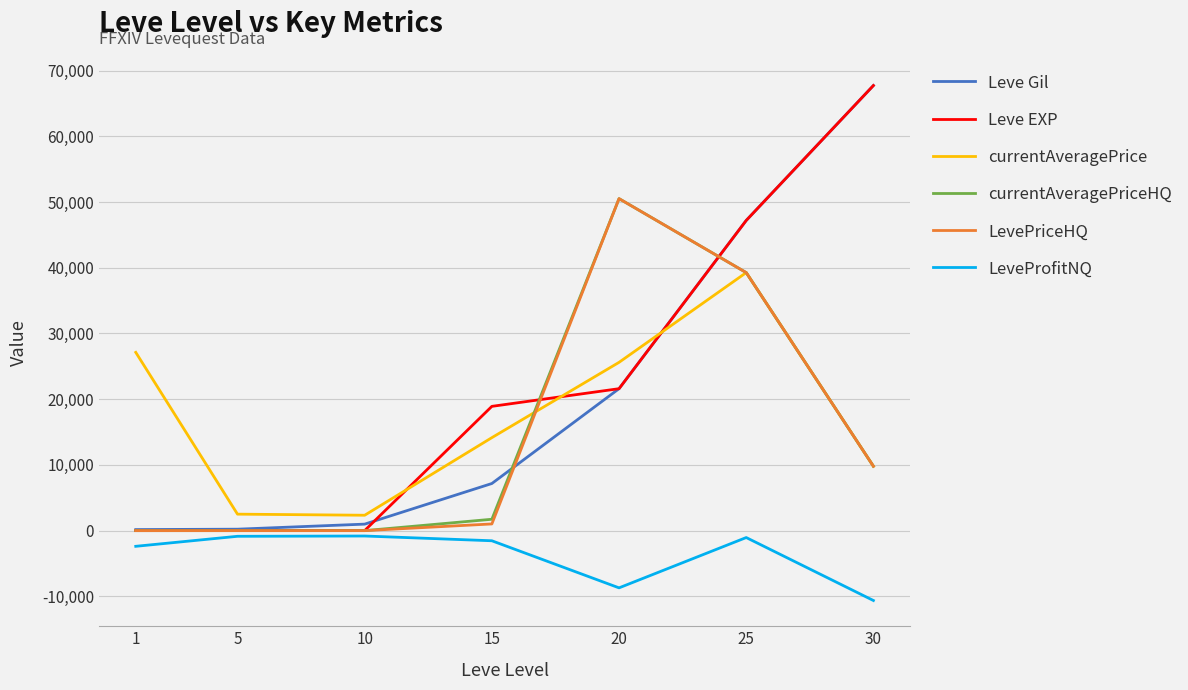

The value of LevePriceHQ at 10 is 0. True or false?

True